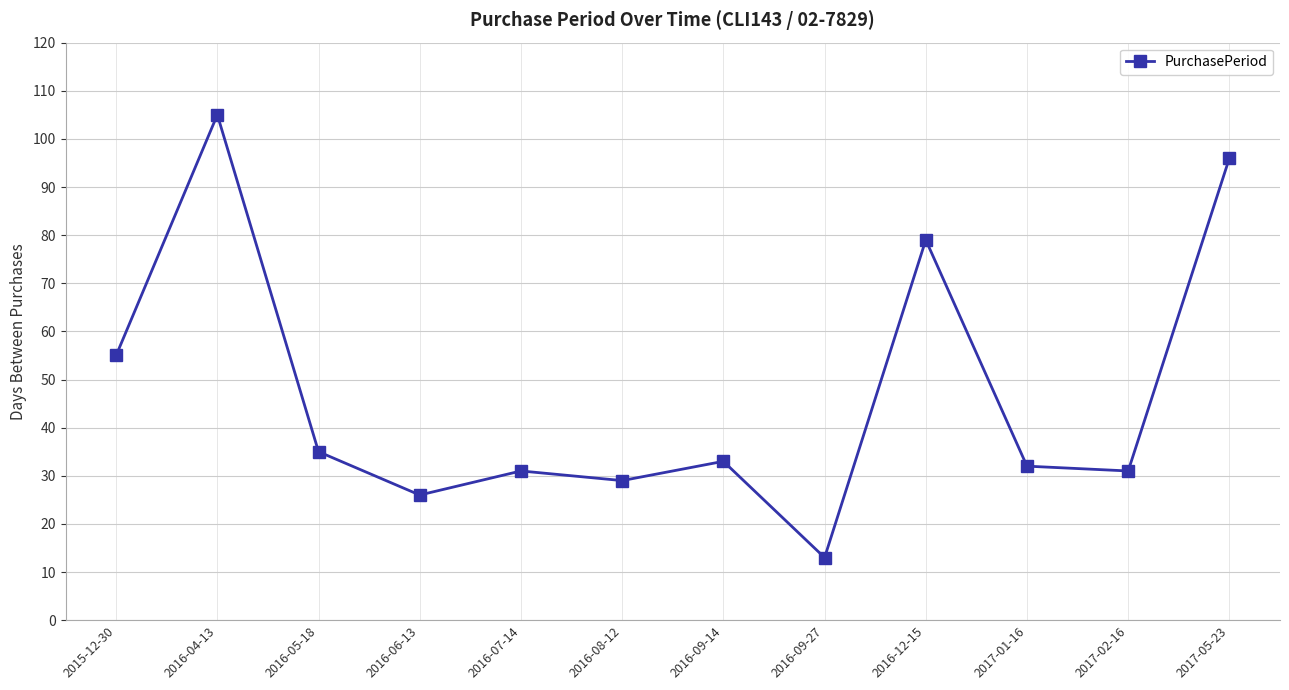

Reading left to right, transcribe all the data shown in this chart.

55	105	35	26	31	29	33	13	79	32	31	96